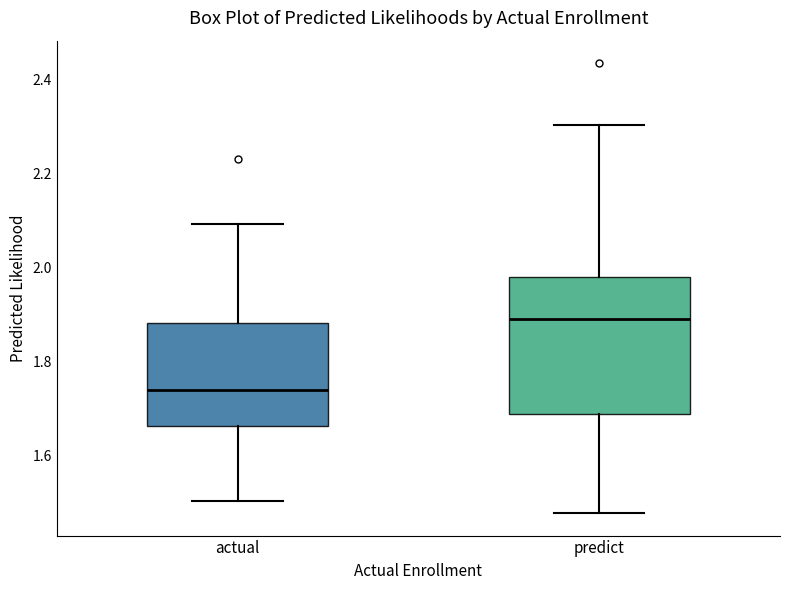

Which box is the tallest, from its lower edge to its upper edge?

predict